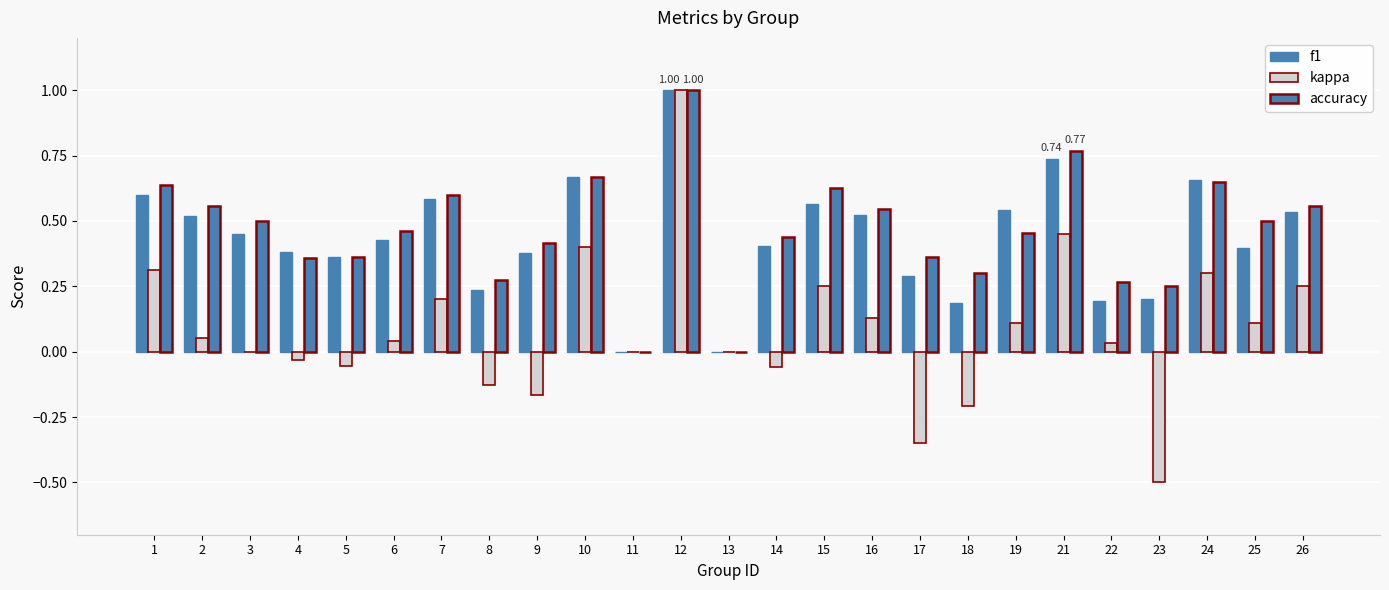

How many accuracy values are between 0 and 1?

25